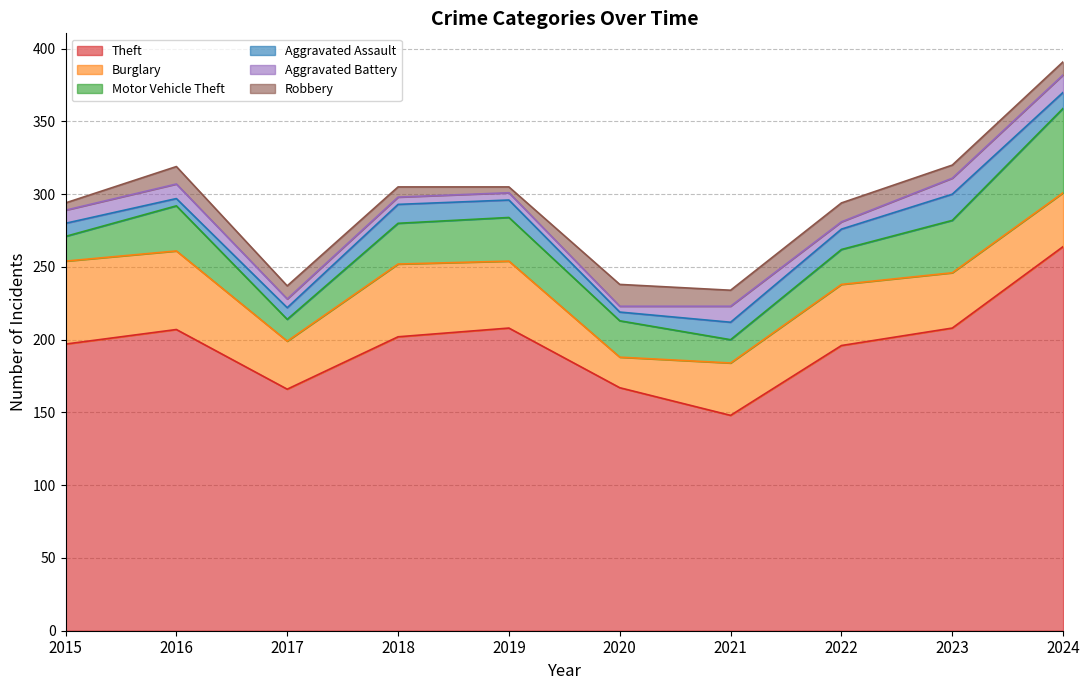

At how many categories does at least one series exceed 33?

10